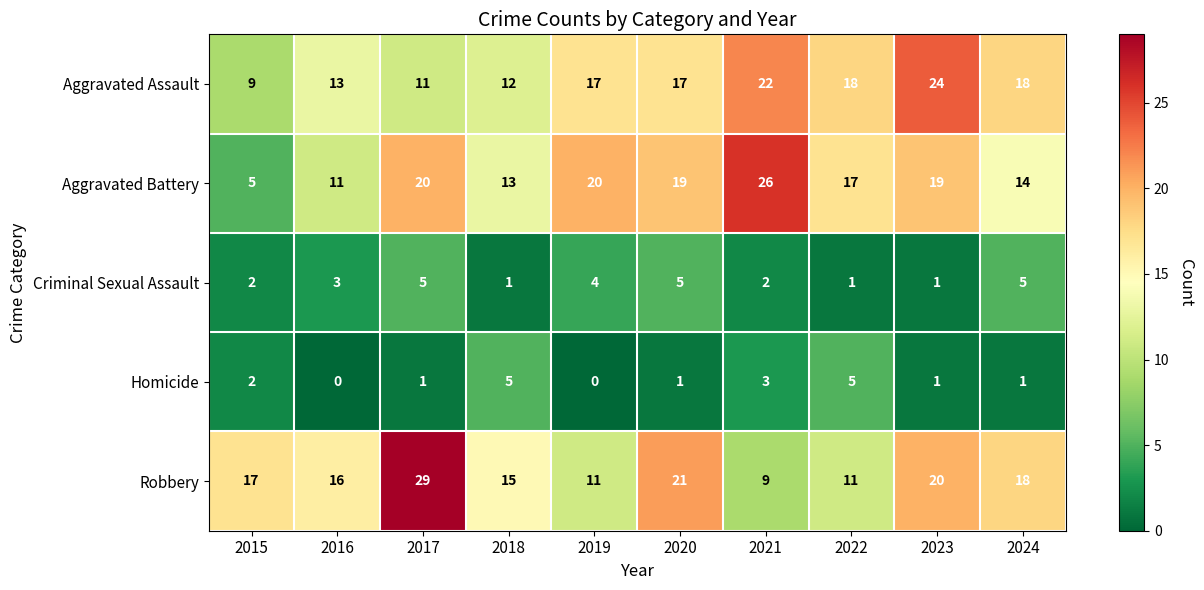

What is the minimum value for Robbery?

9